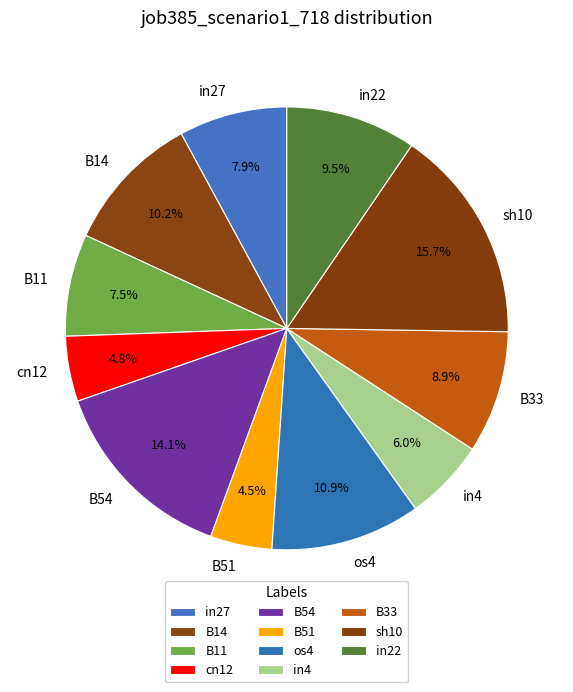

What is the largest slice in the pie chart?

sh10